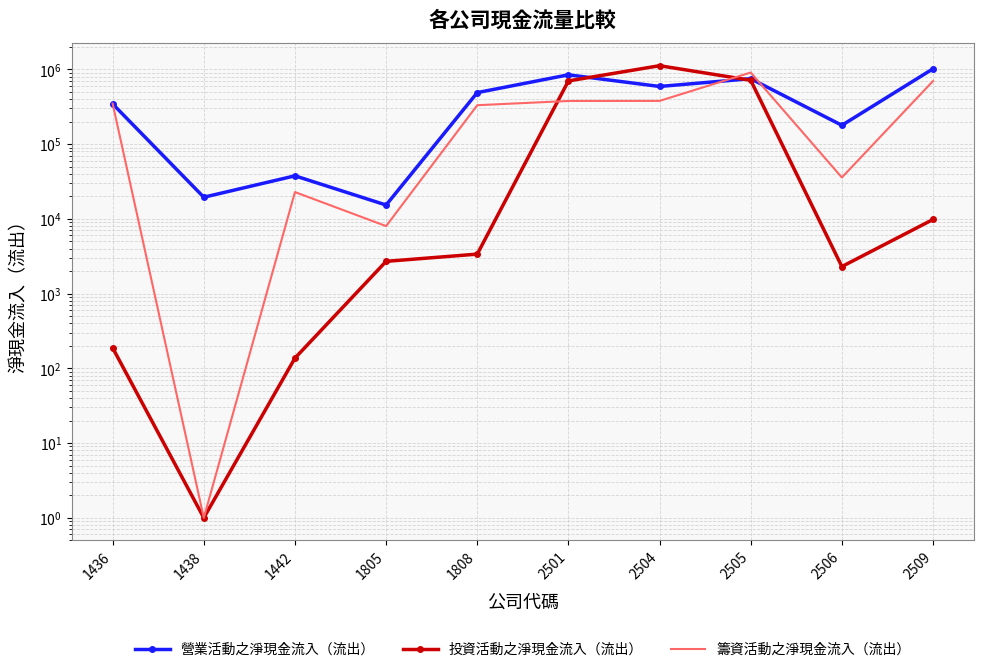

How many lines are shown in the chart?

3